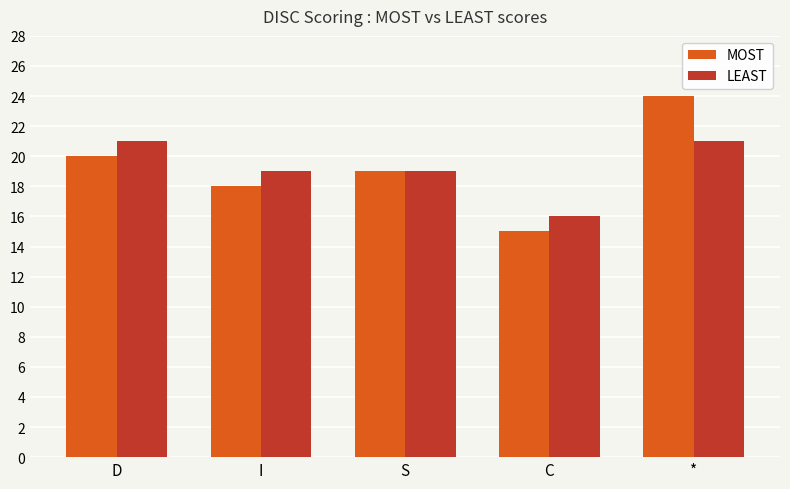

How many groups of bars are there?

5